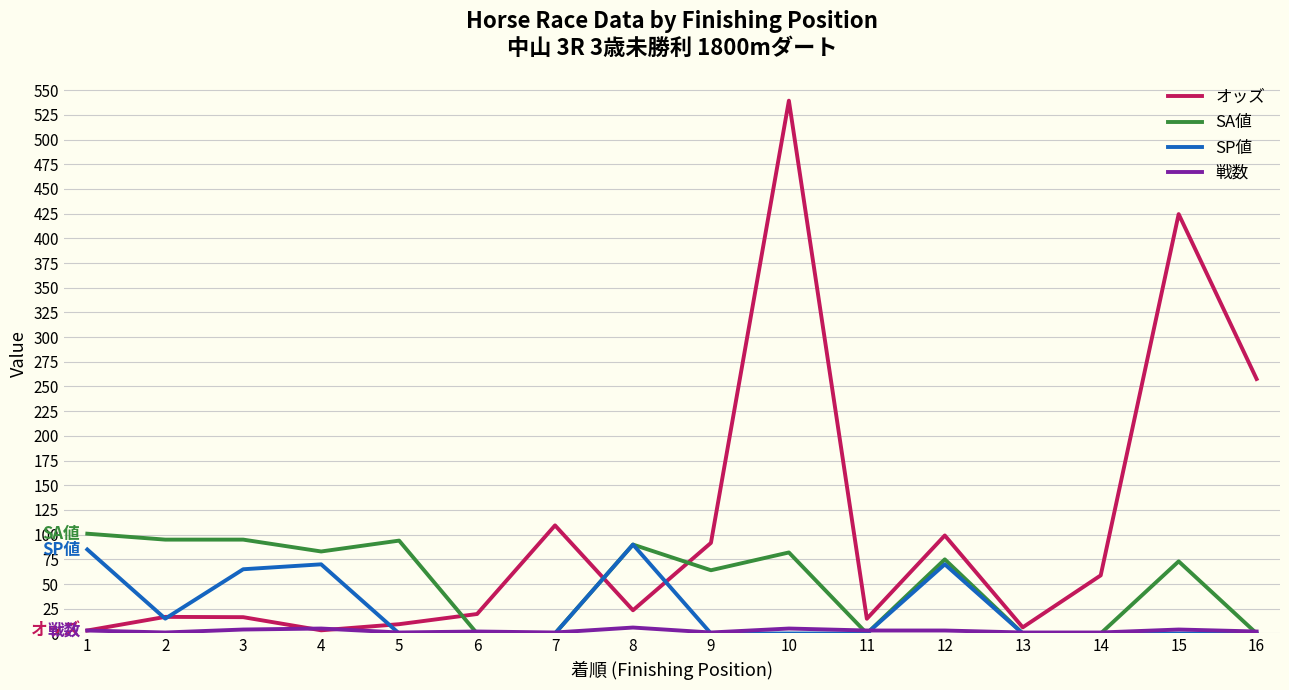

What are all the series names shown in the legend?

オッズ, SA値, SP値, 戦数